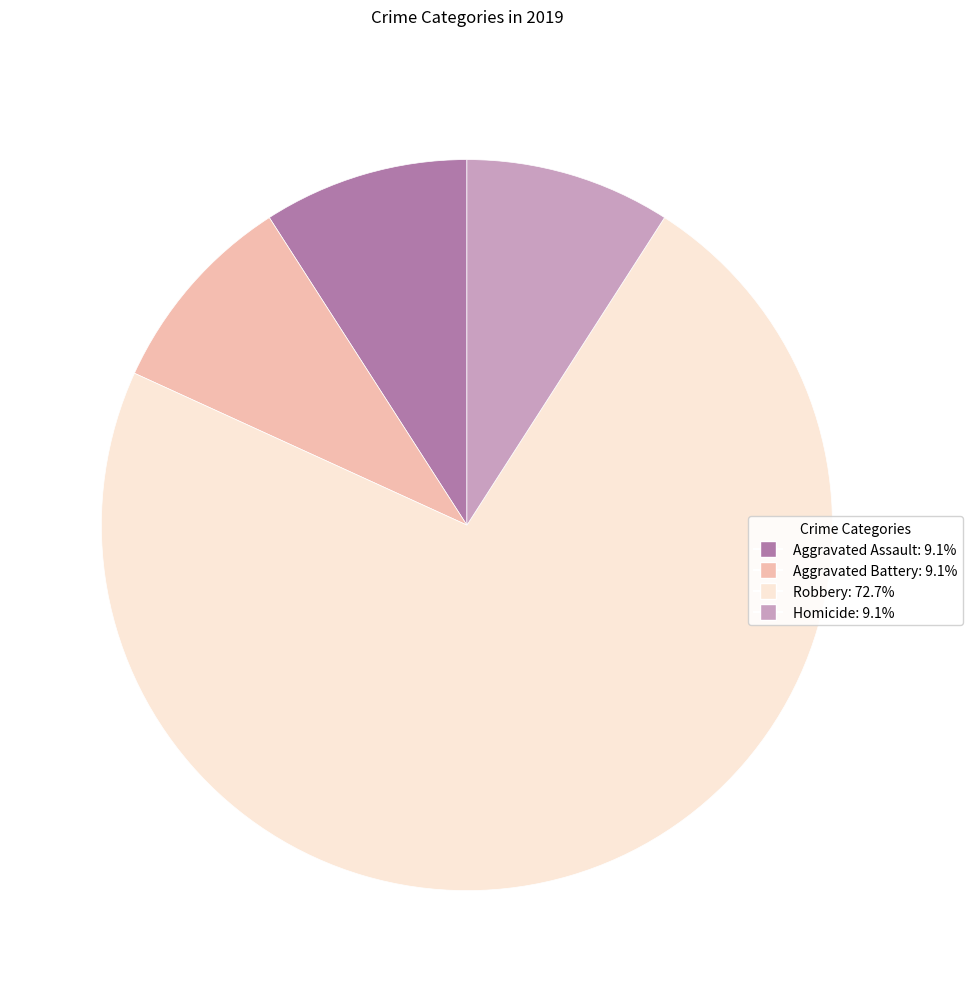

The Homicide slice represents 9% of the pie. True or false?

True